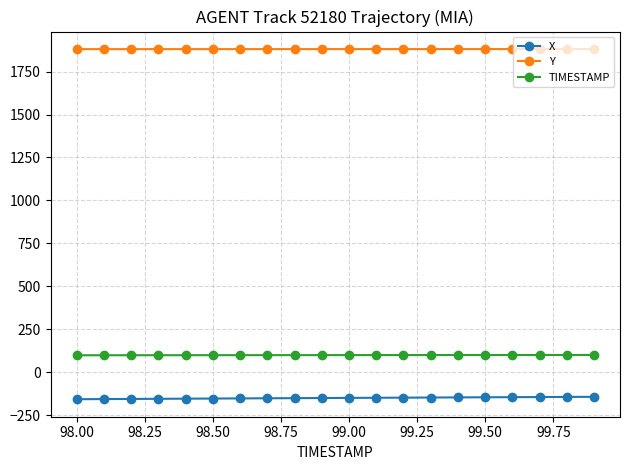

Which series has the largest total across all categories?

Y